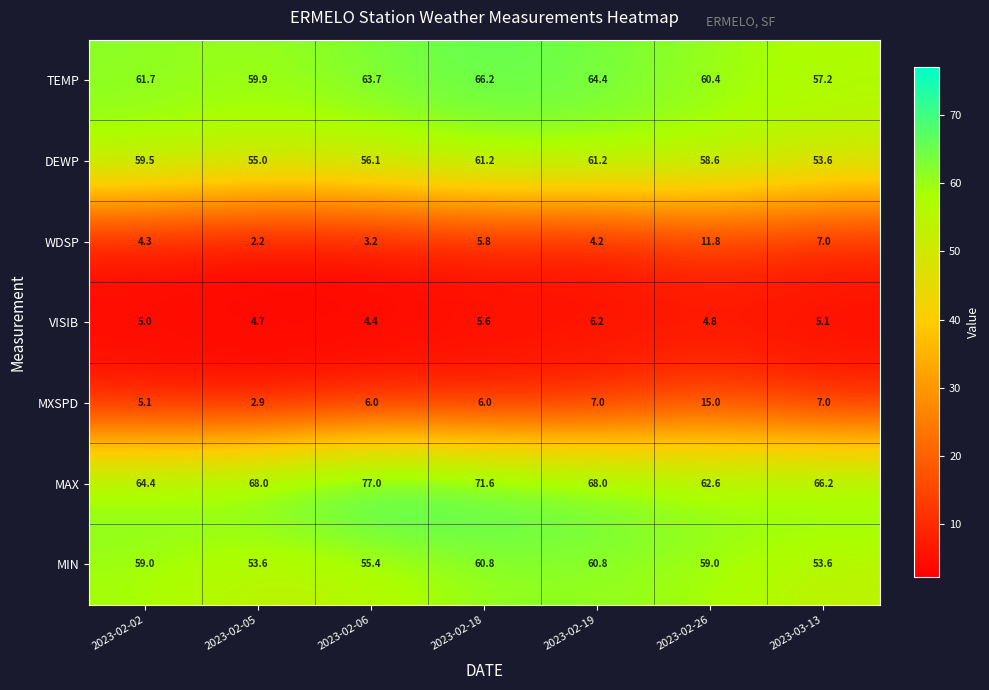

True or false: DEWP has a value of 58.6 at 2023-02-26.

True